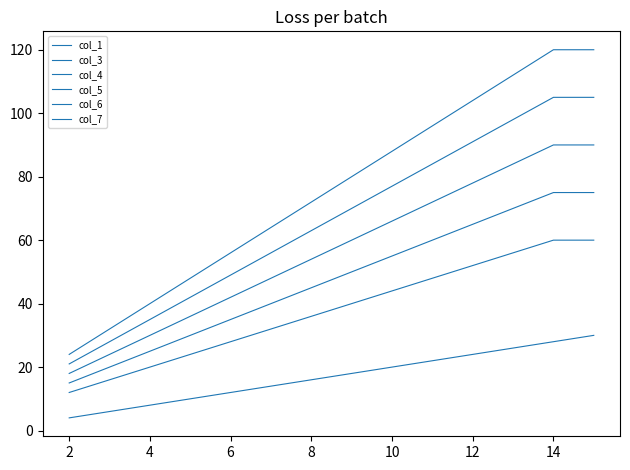

True or false: col_6 and col_3 intersect in this chart.

False